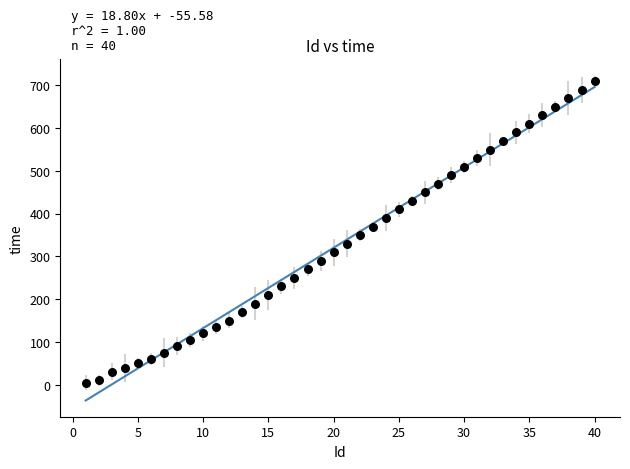

What is the range of X values (max minus min)?

39